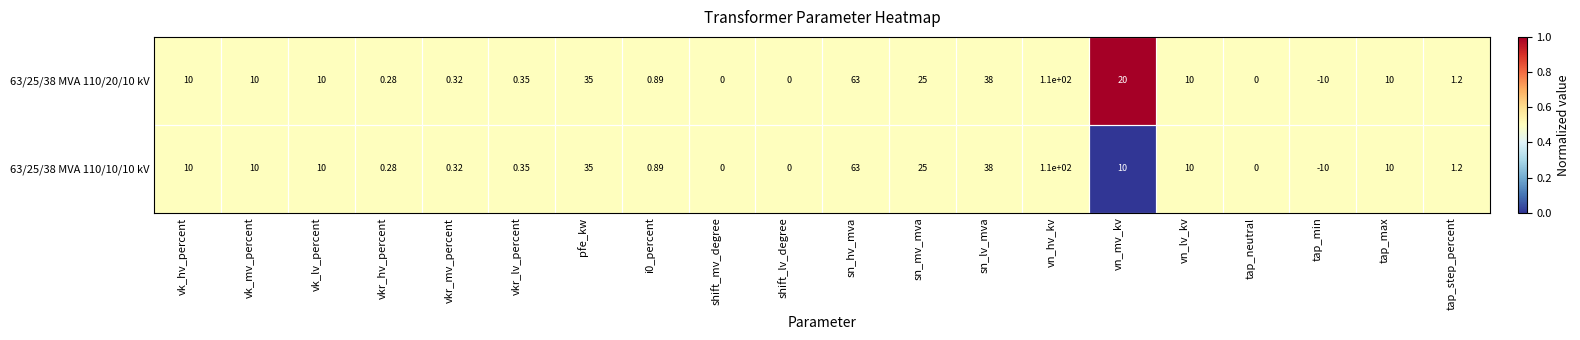

Where is 63/25/38 MVA 110/10/10 kV nearest to the value 50?

sn_lv_mva